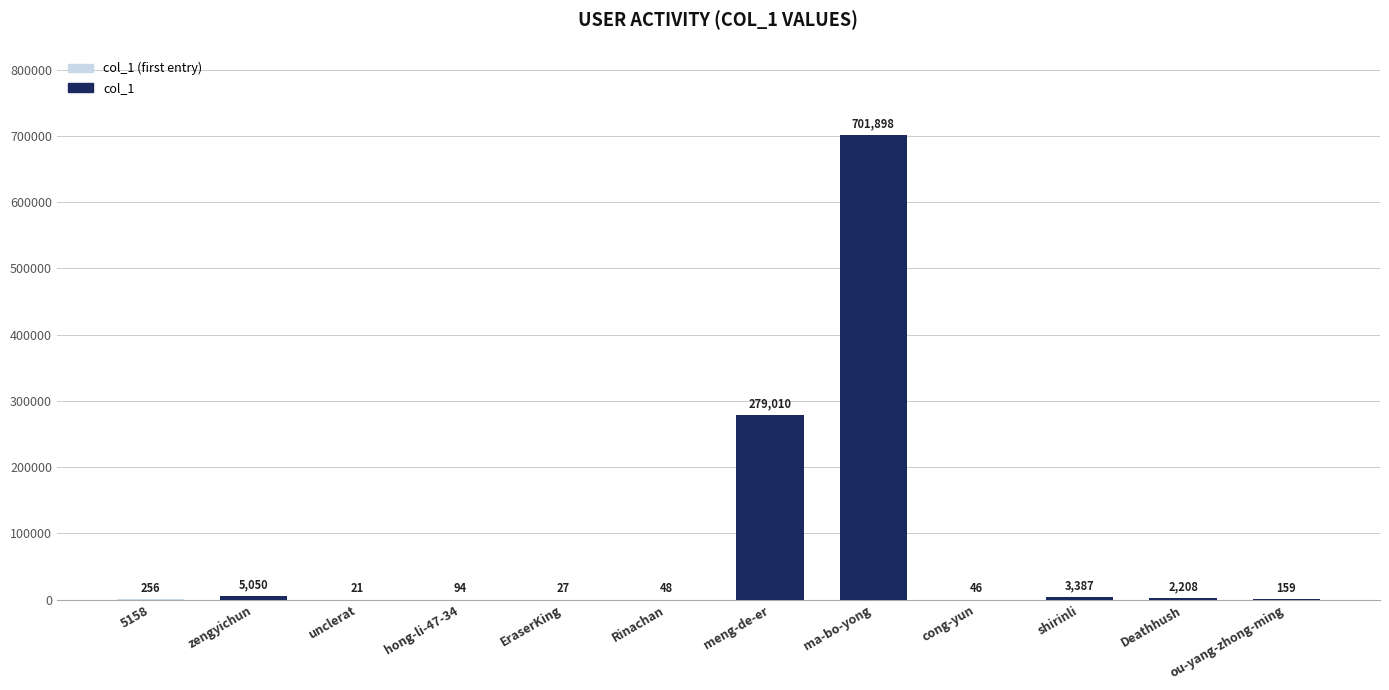

At which label is the value closest to 350959?

meng-de-er